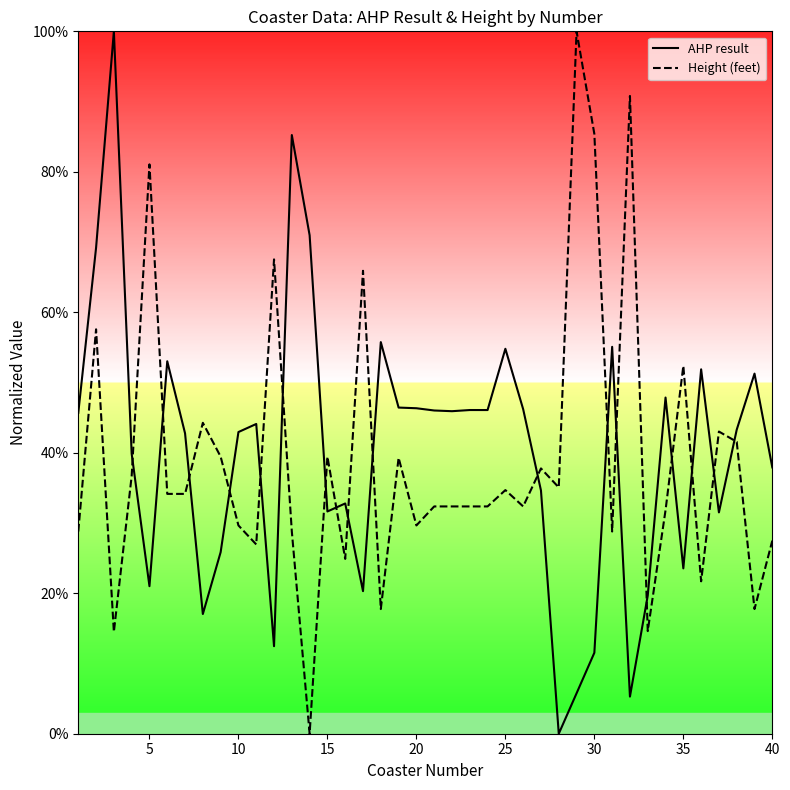

Reading right to left, what are all the values shown in this chart?

AHP result: 37.9	51.3	43.3	31.5	51.9	23.5	47.9	19.7	5.3	55.1	11.5	5.8	0.0	34.6	46.2	54.8	46.1	46.1	45.9	46.0	46.3	46.4	55.8	20.3	32.8	31.6	71.0	85.2	12.5	44.1	43.0	25.8	17.0	42.8	53.0	21.0	39.9	100.0	69.2	45.7
Height (feet): 27.5	17.7	41.6	43.0	21.7	52.4	31.8	14.6	90.8	28.8	85.4	100.0	35.1	37.8	32.4	34.7	32.4	32.4	32.4	32.4	29.7	39.3	17.7	65.9	24.9	39.4	0.0	28.8	67.5	26.9	29.7	39.4	44.3	34.1	34.1	81.1	36.7	14.5	57.6	28.8